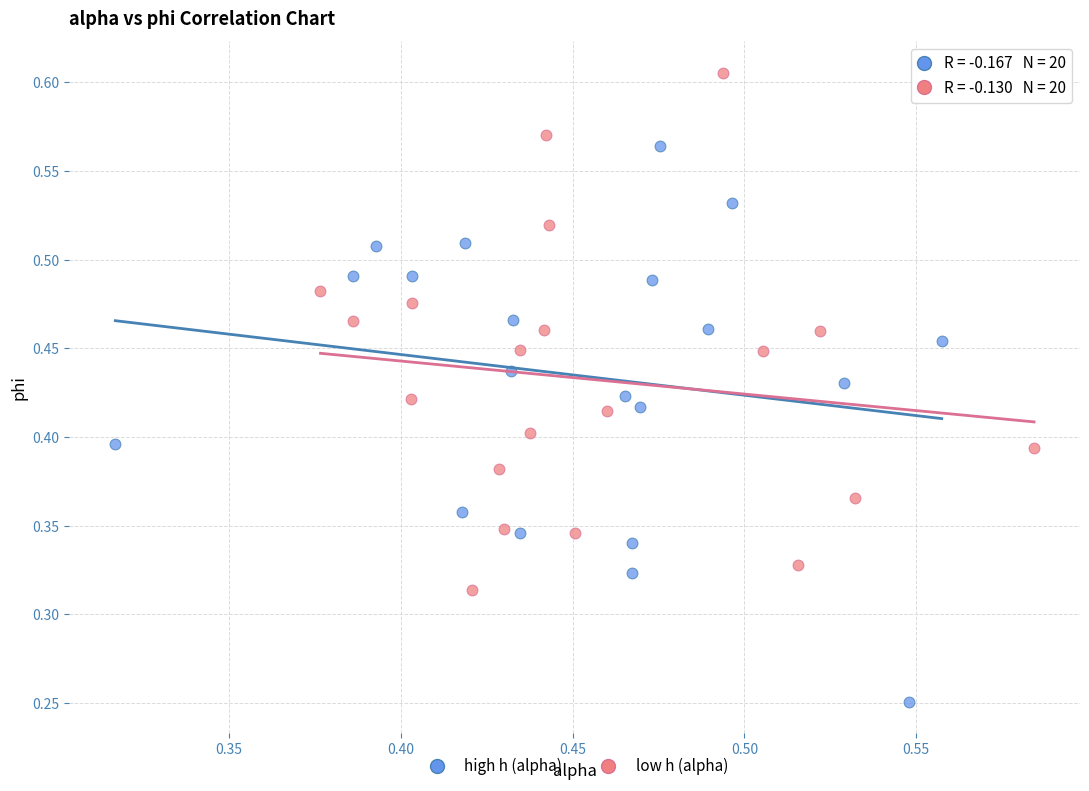

Which series contains the lowest Y value?

high h (alpha)